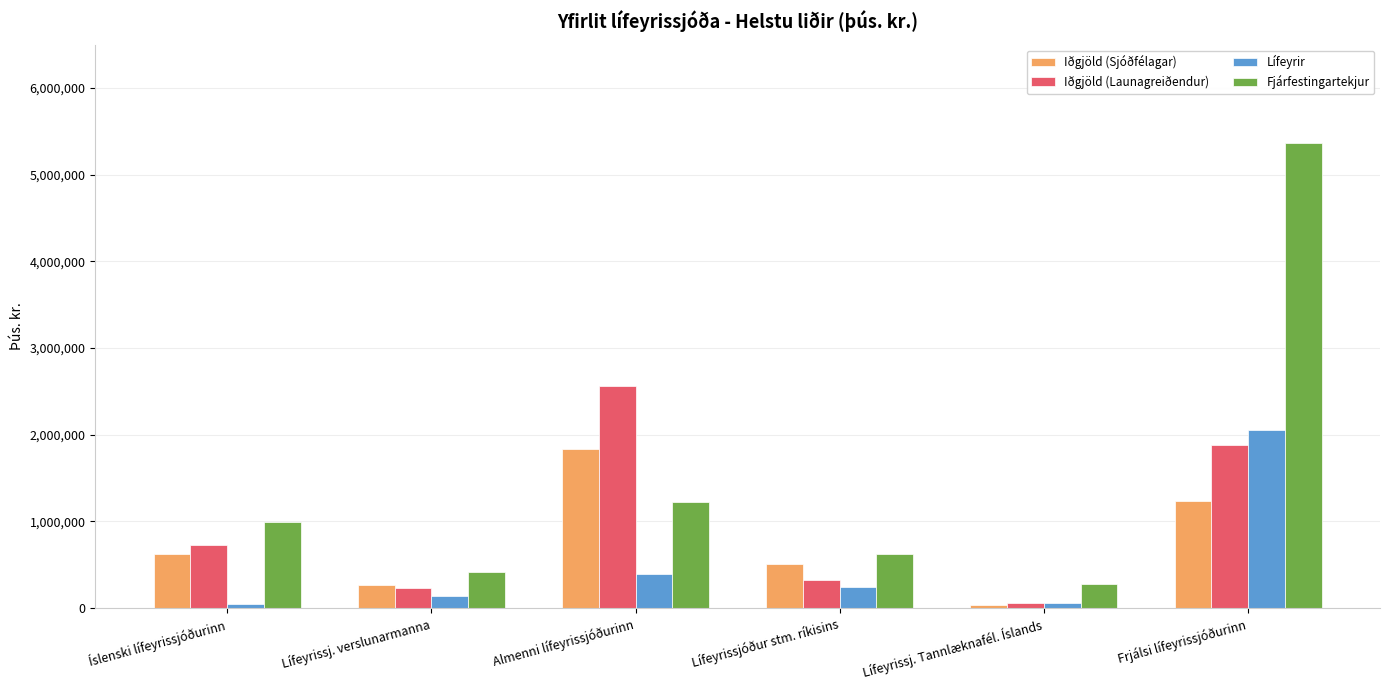

At which category is the sum across all series the highest?

Frjálsi lífeyrissjóðurinn